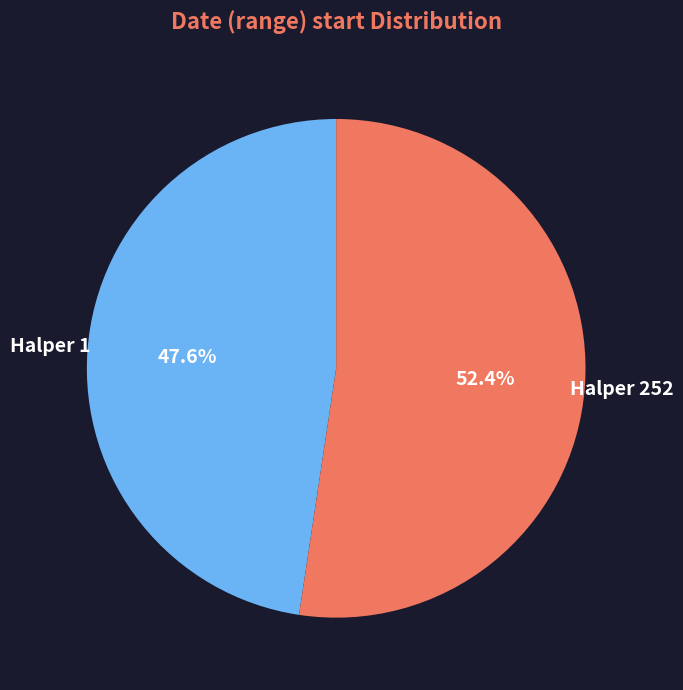

Is Halper 252 the majority of the pie?

Yes